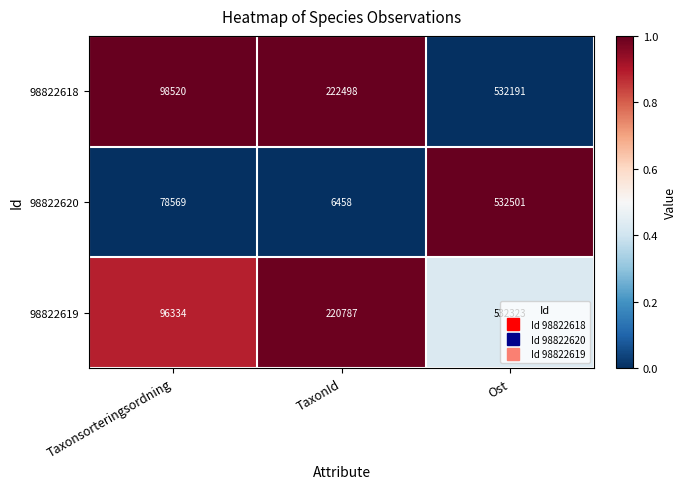

At which category does the chart reach its peak across all series?

Ost